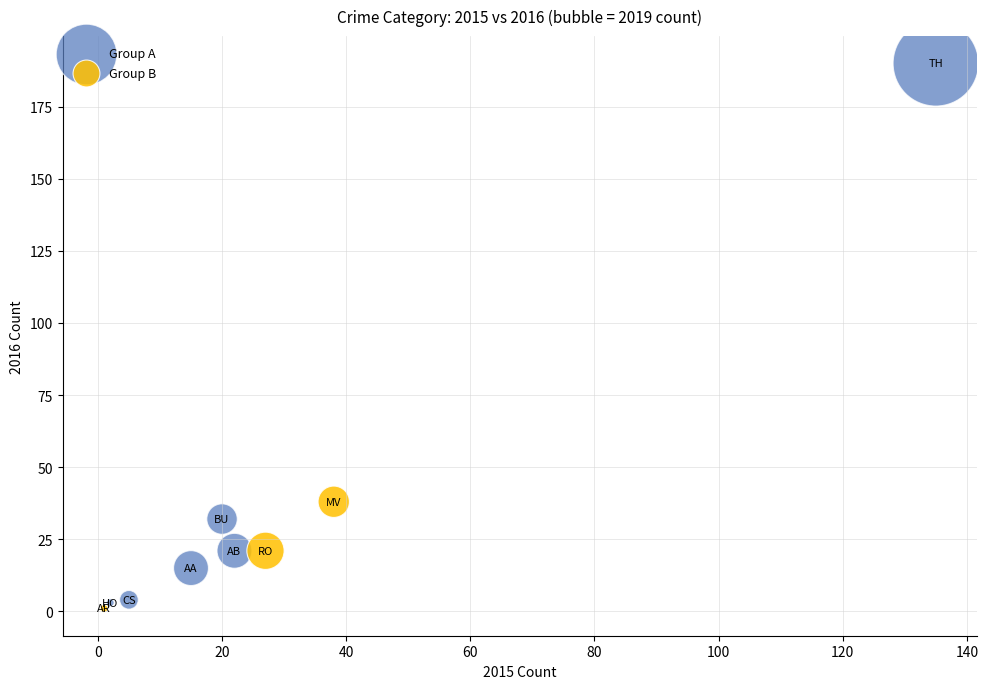

Which series reaches the maximum Y coordinate?

Group A